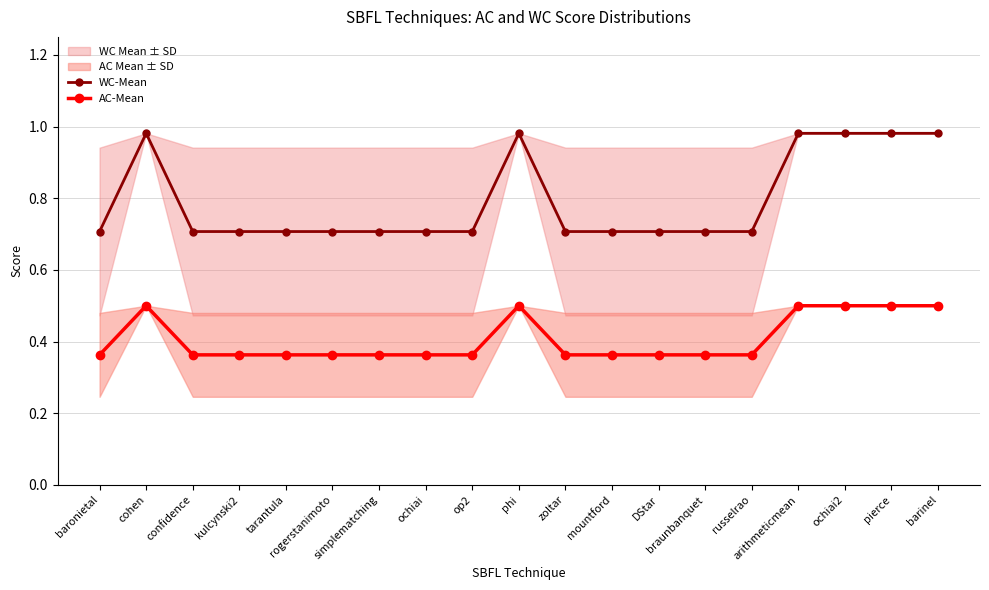

Is it true that AC-Mean equals 0.5 at arithmeticmean?

True